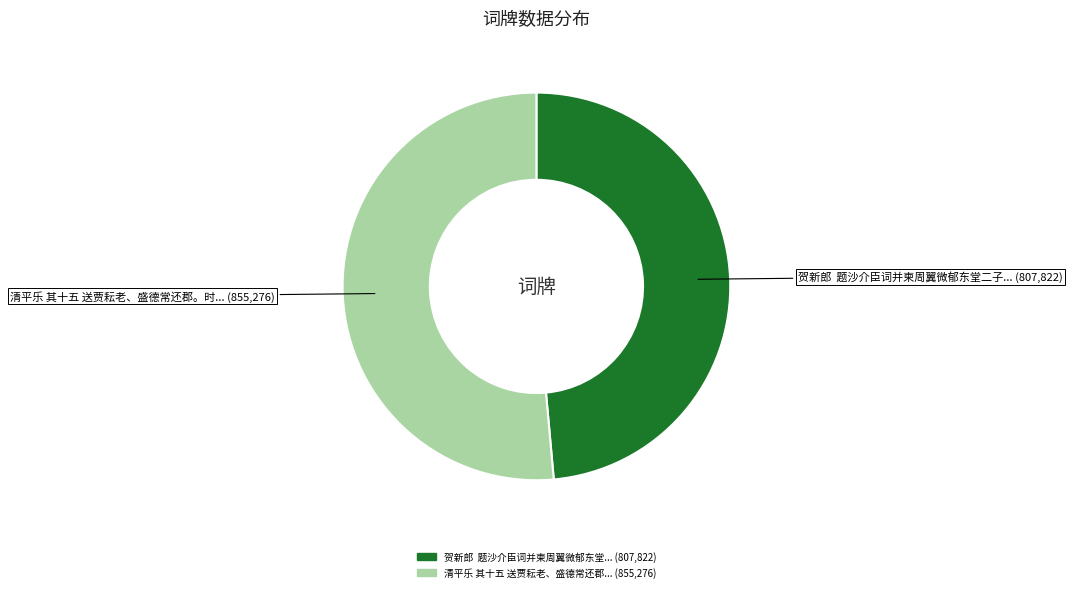

Is there any slice that represents more than half of the pie?

Yes